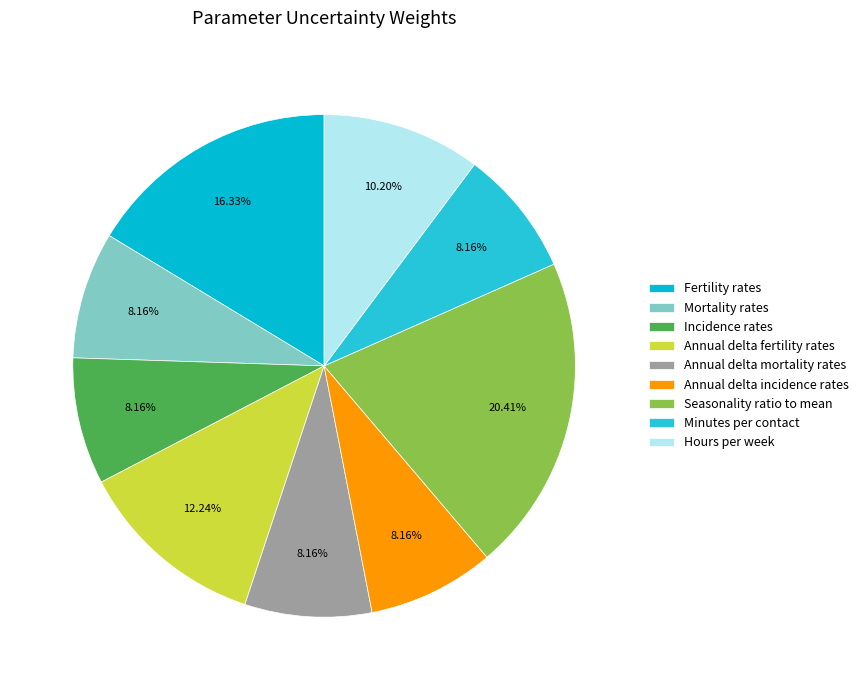

Which has a higher value, Incidence rates or Annual delta fertility rates?

Annual delta fertility rates